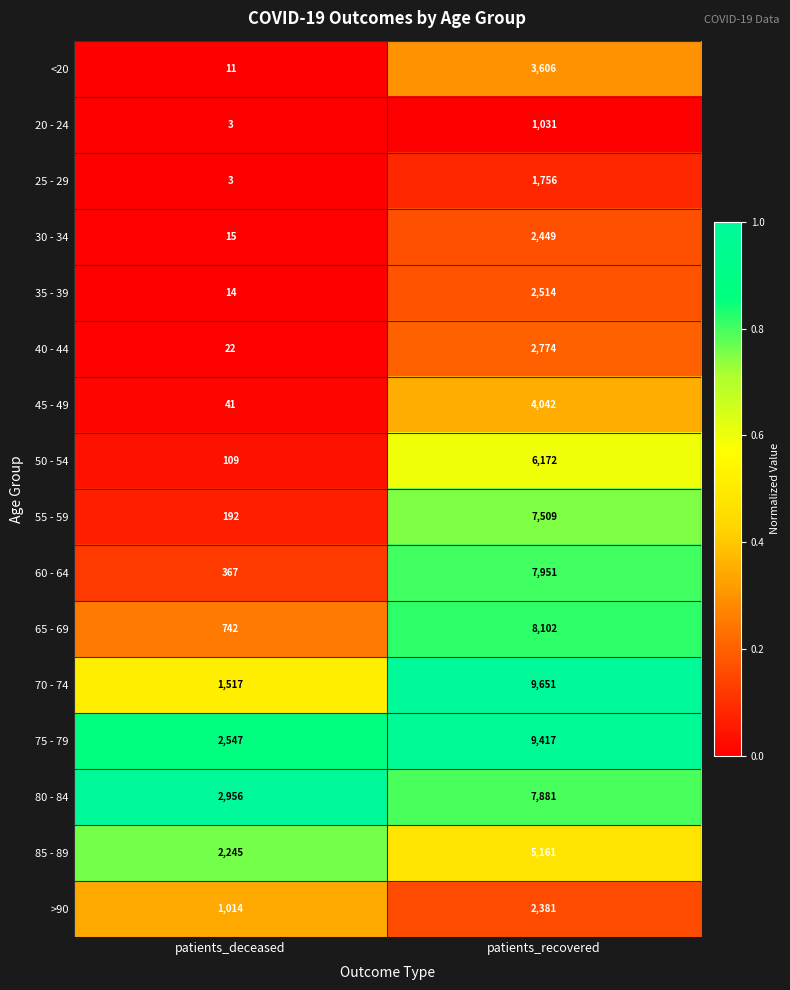

What is the total value across all series at patients_deceased?

11798